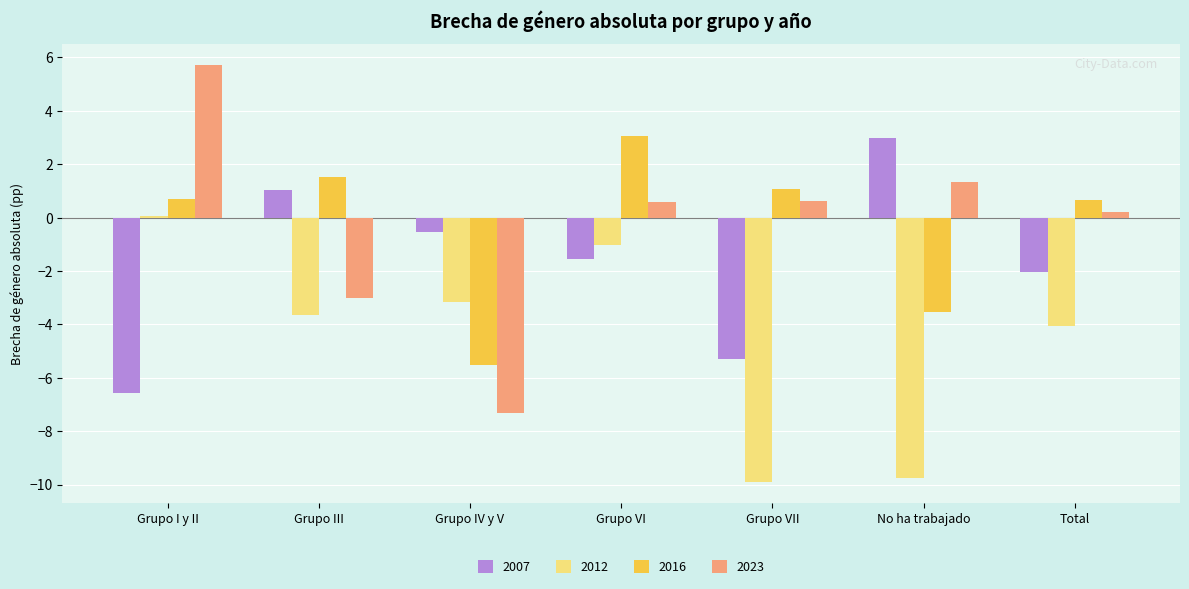

How many values in 2023 are below zero?

2